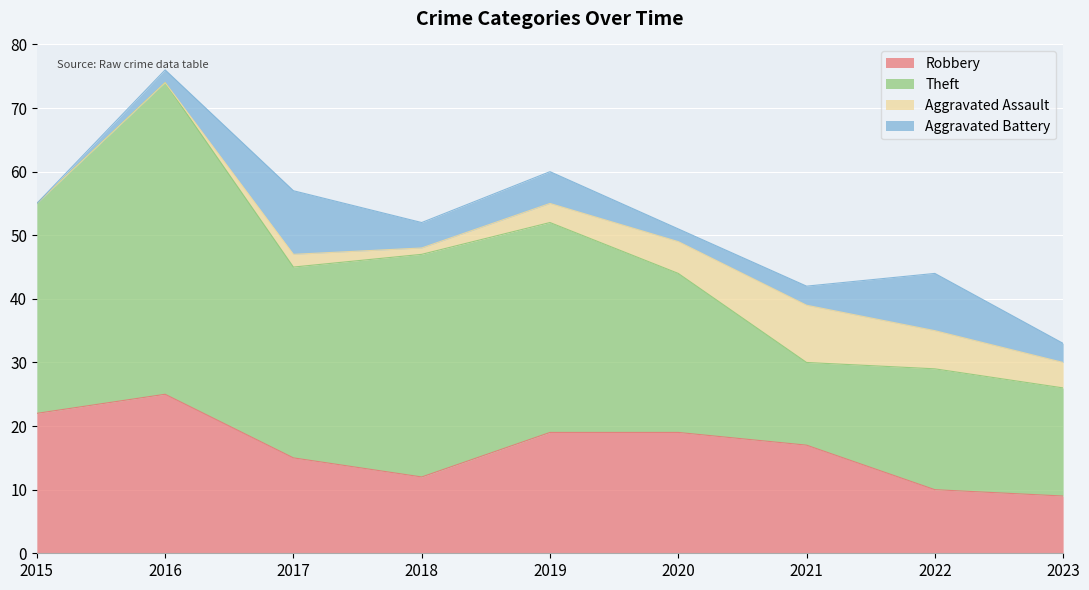

Which series has the largest total across all categories?

Theft